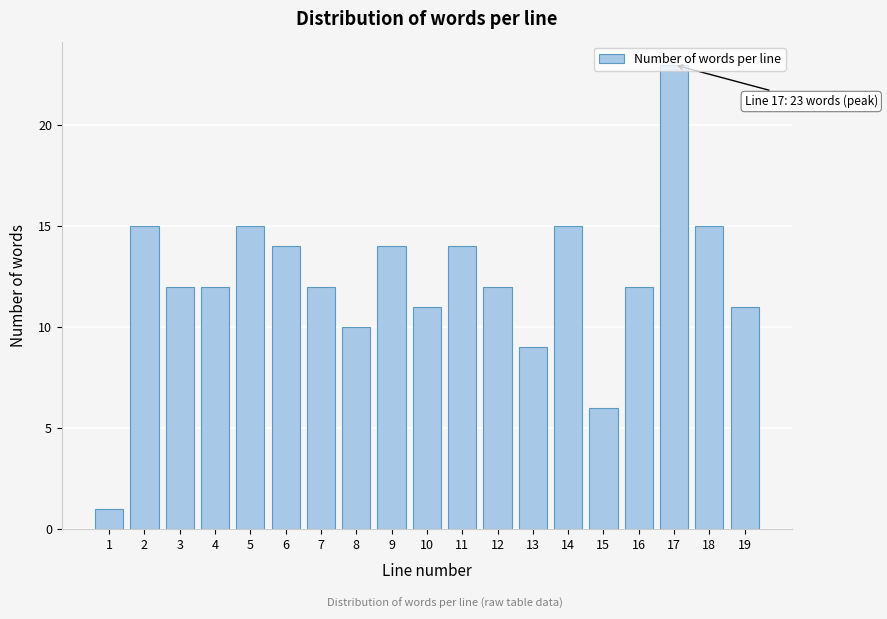

The chart shows a value of 12 at 7. True or false?

True